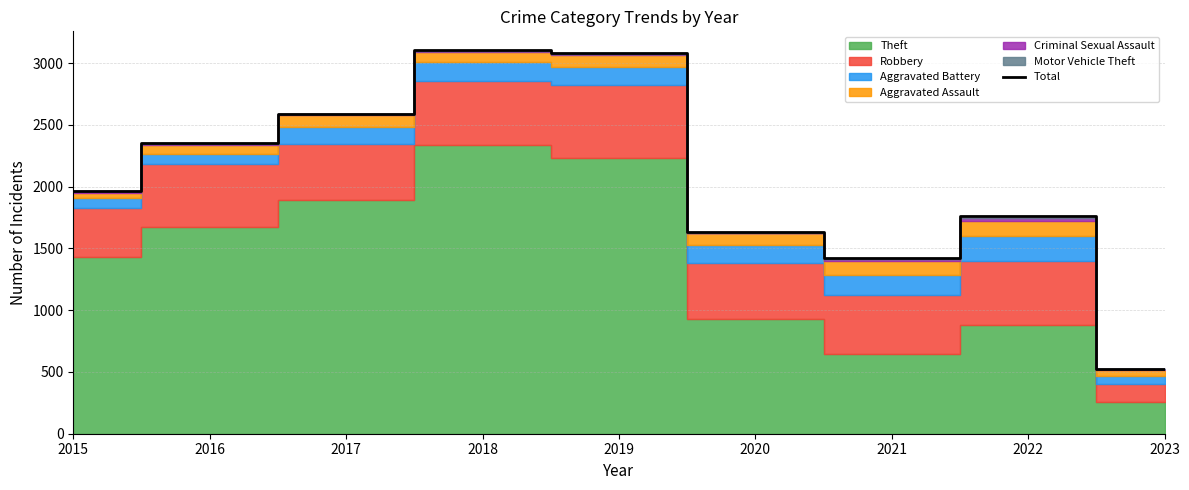

How many values are below 1968?

4